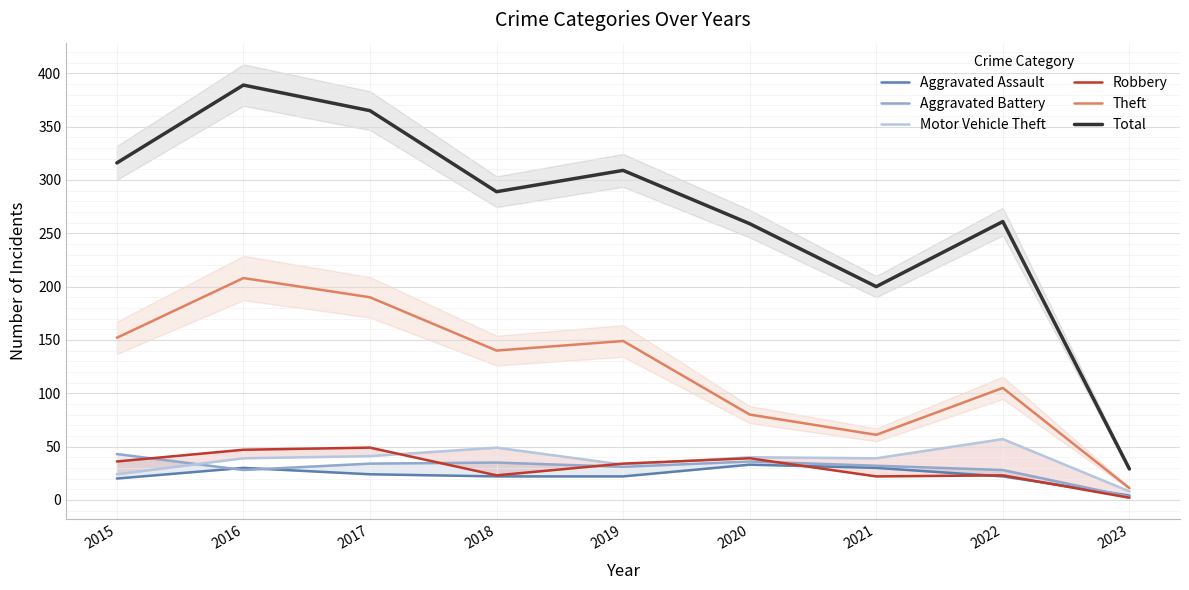

How many distinct data groups are displayed?

6